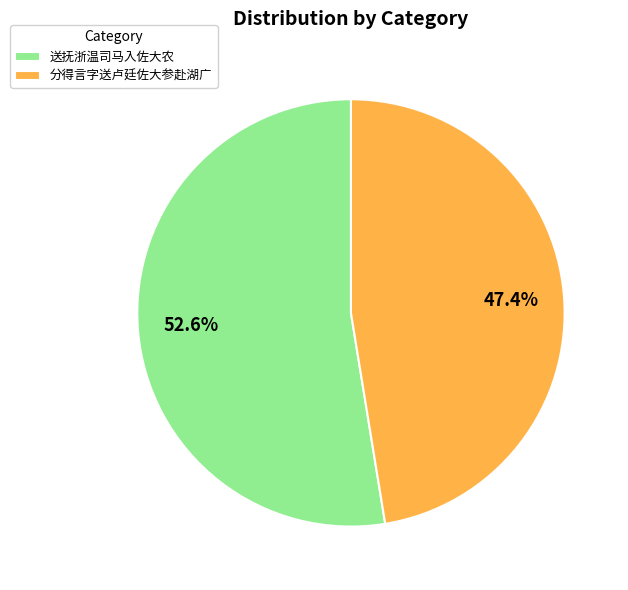

What percentage is the 分得言字送卢廷佐大参赴湖广 slice, to the nearest percent?

47%